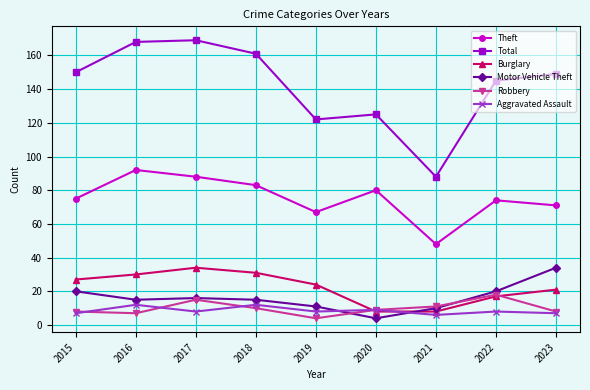

What is the spread (max minus min) of values at 2019?

118